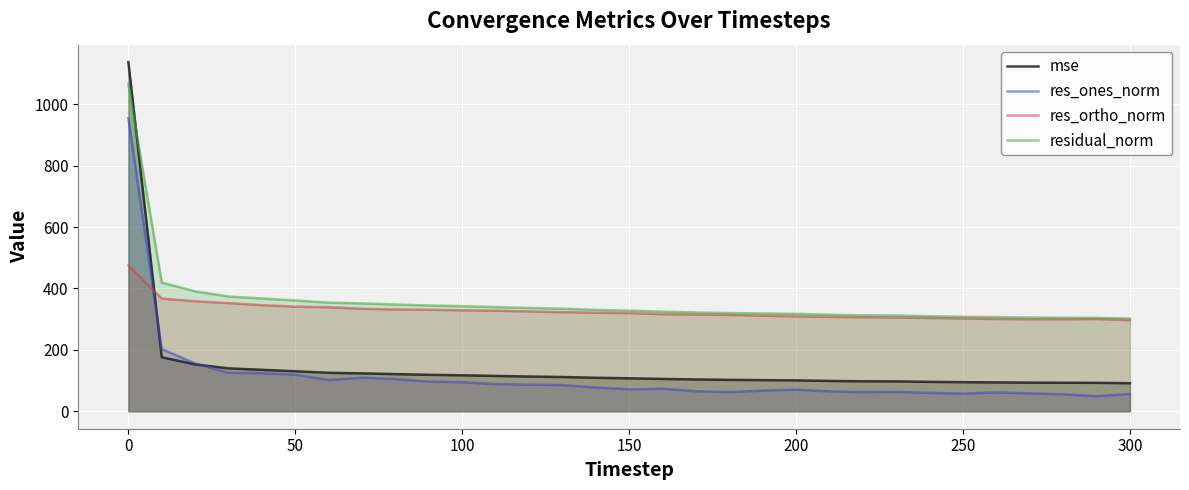

Where does the mse series first go above 107?

0